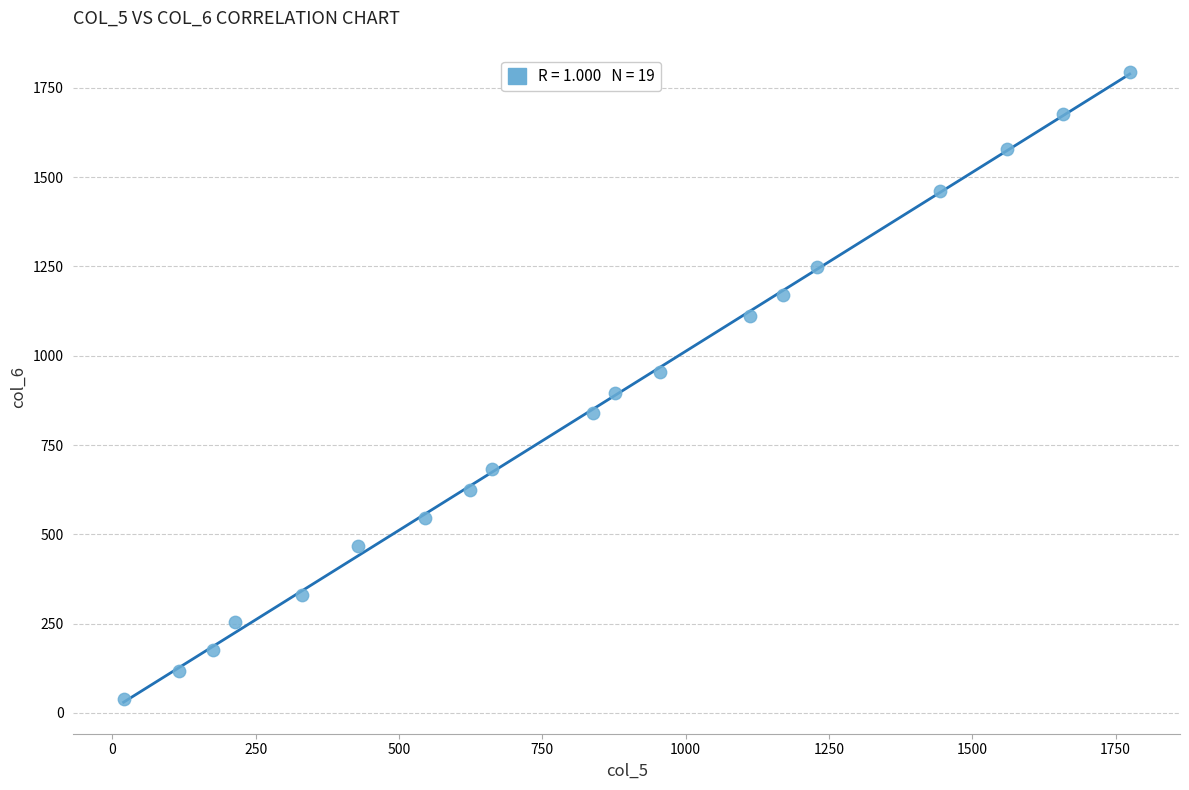

What is the range of Y values (max minus min)?

1755.0